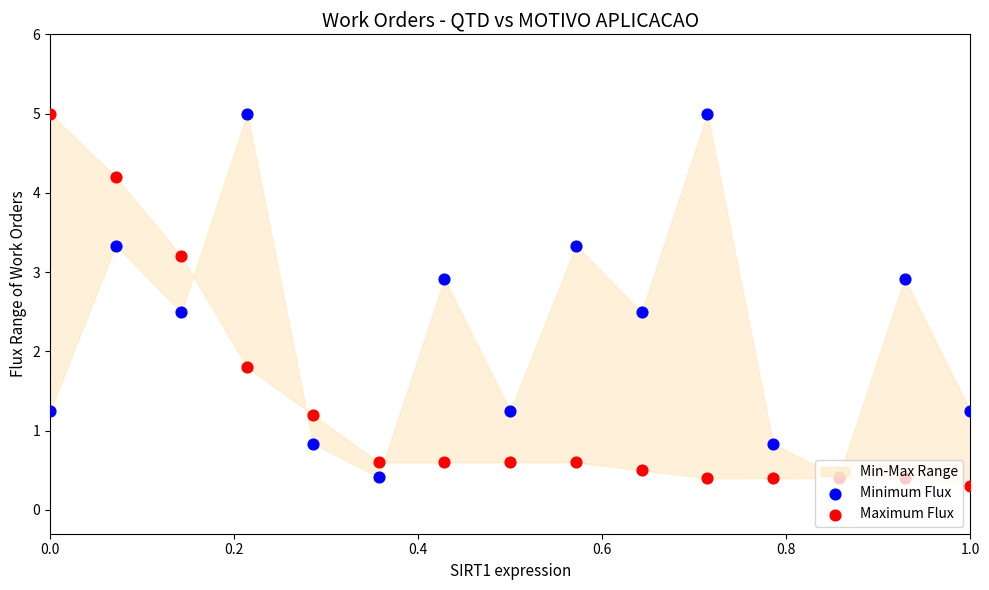

Which series contains the lowest Y value?

Maximum Flux